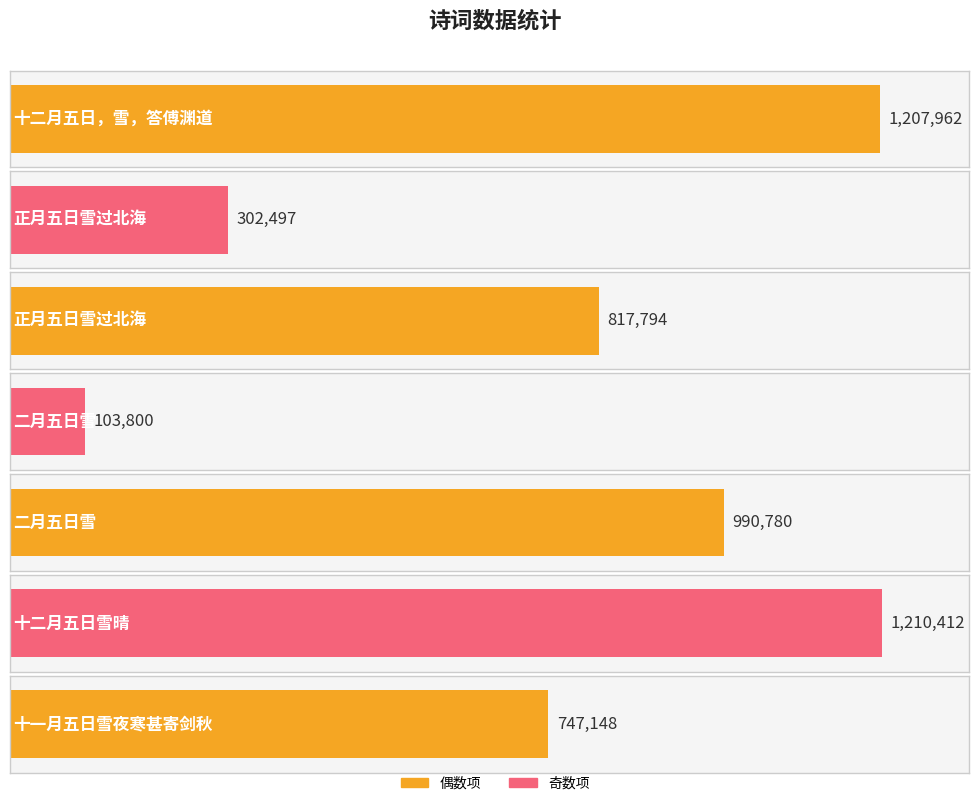

Reading left to right, what are all the values shown in this chart?

1207962	302497	817794	103800	990780	1210412	747148